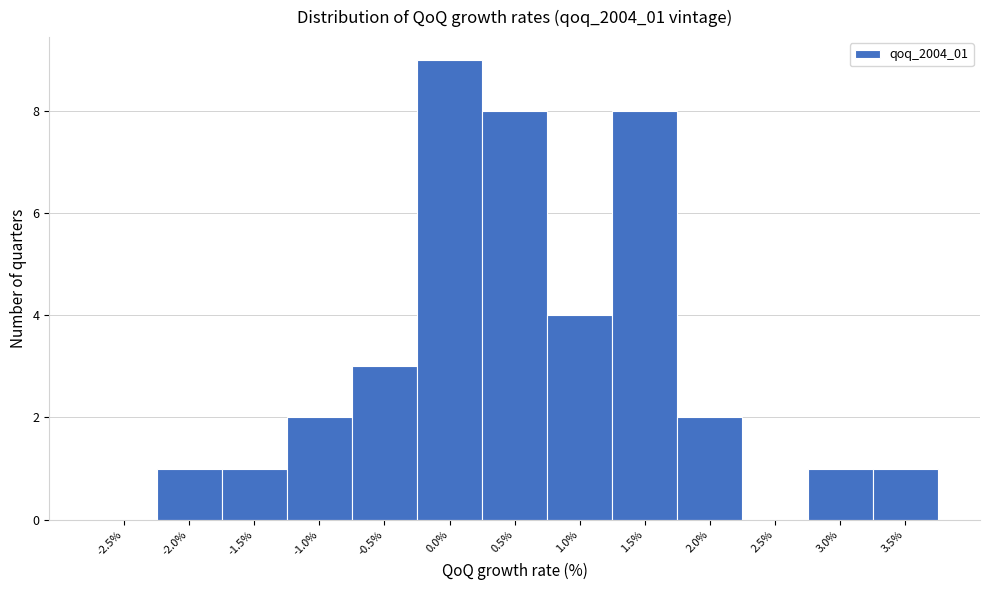

Reading left to right, what are all the values shown in this chart?

-2.5%=0	-2.0%=1	-1.5%=1	-1.0%=2	-0.5%=3	0.0%=9	0.5%=8	1.0%=4	1.5%=8	2.0%=2	2.5%=0	3.0%=1	3.5%=1